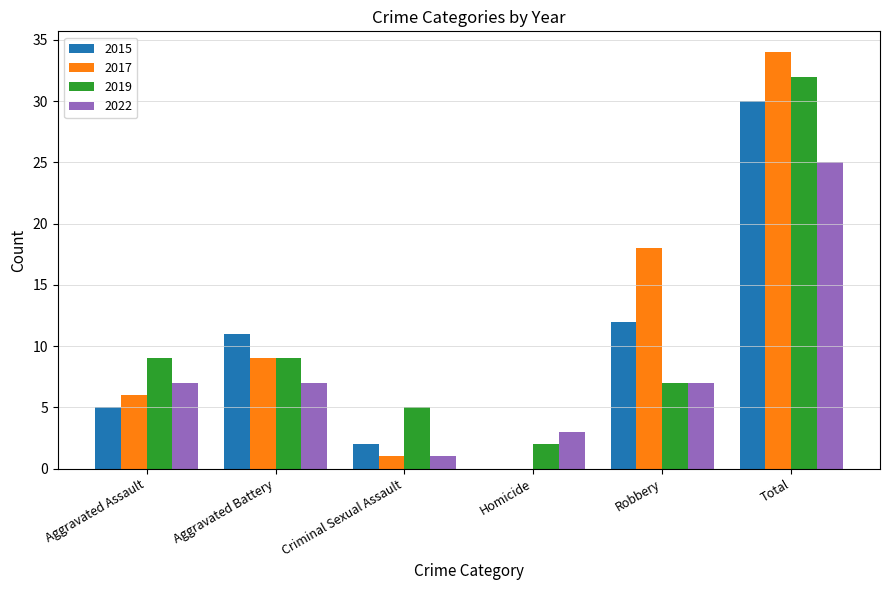

Which series has the widest spread of values?

2017